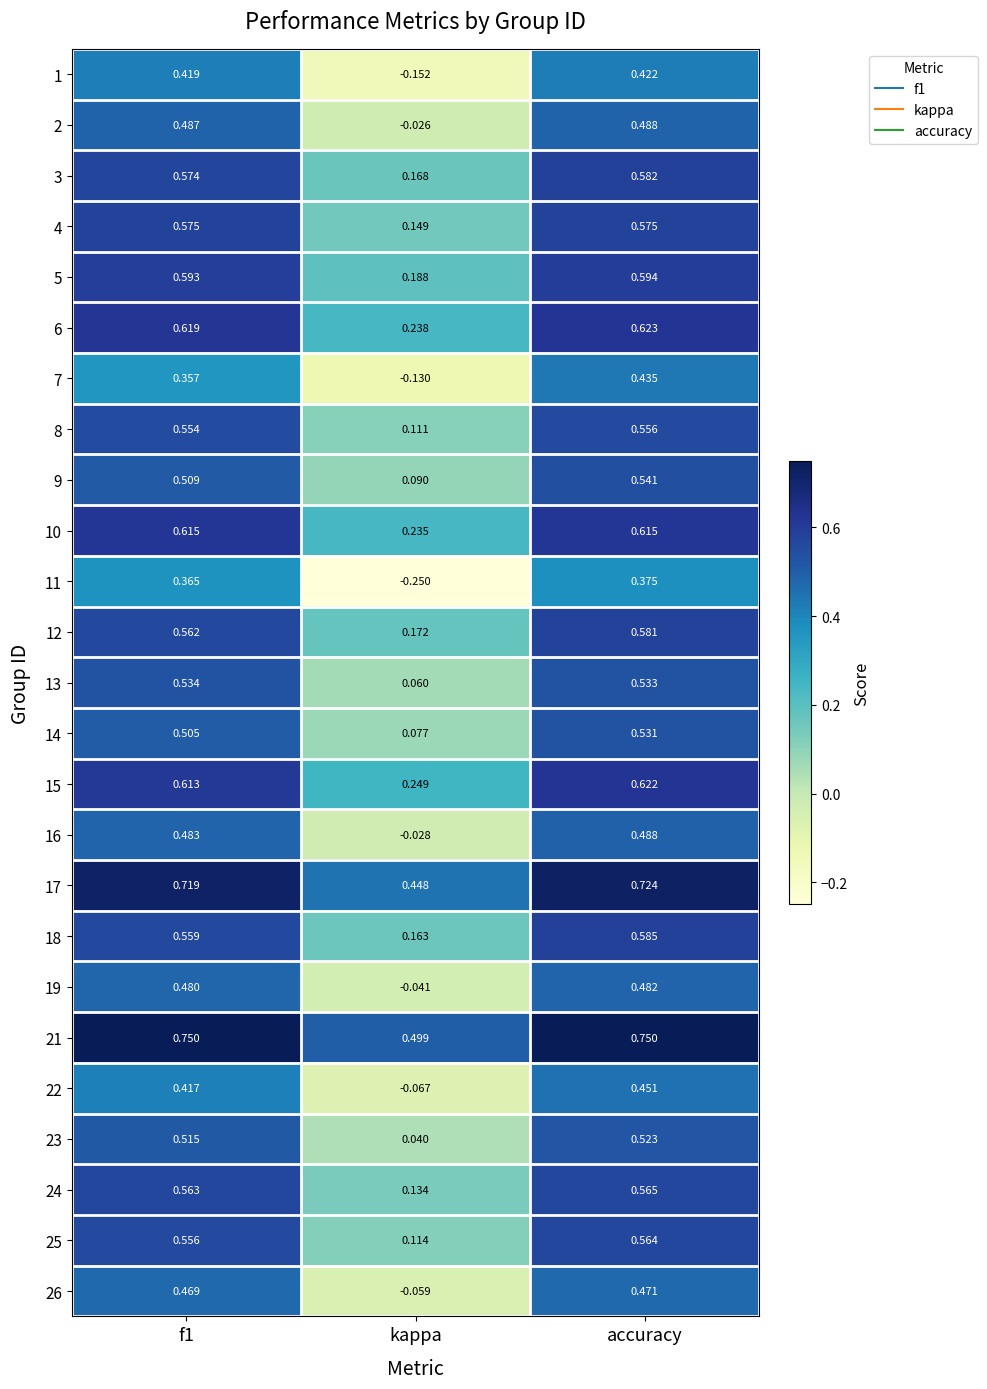

Where is 18 nearest to the value 0?

kappa